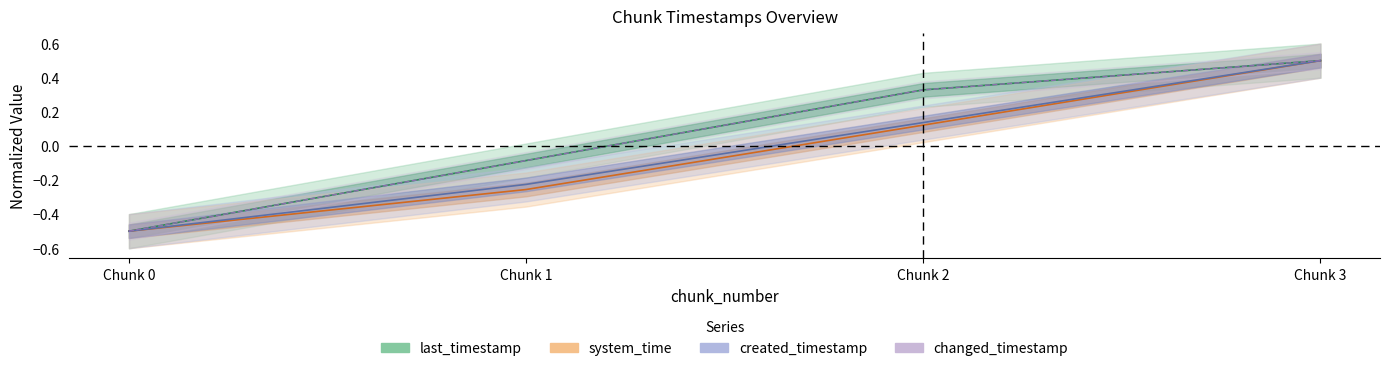

Reading left to right, transcribe all the data shown in this chart.

last_timestamp: 0=-0.5	1=-0.1	2=0.3	3=0.5
system_time: 0=-0.5	1=-0.3	2=0.1	3=0.5
created_timestamp: 0=-0.5	1=-0.2	2=0.1	3=0.5
changed_timestamp: 0=-0.5	1=-0.1	2=0.3	3=0.5